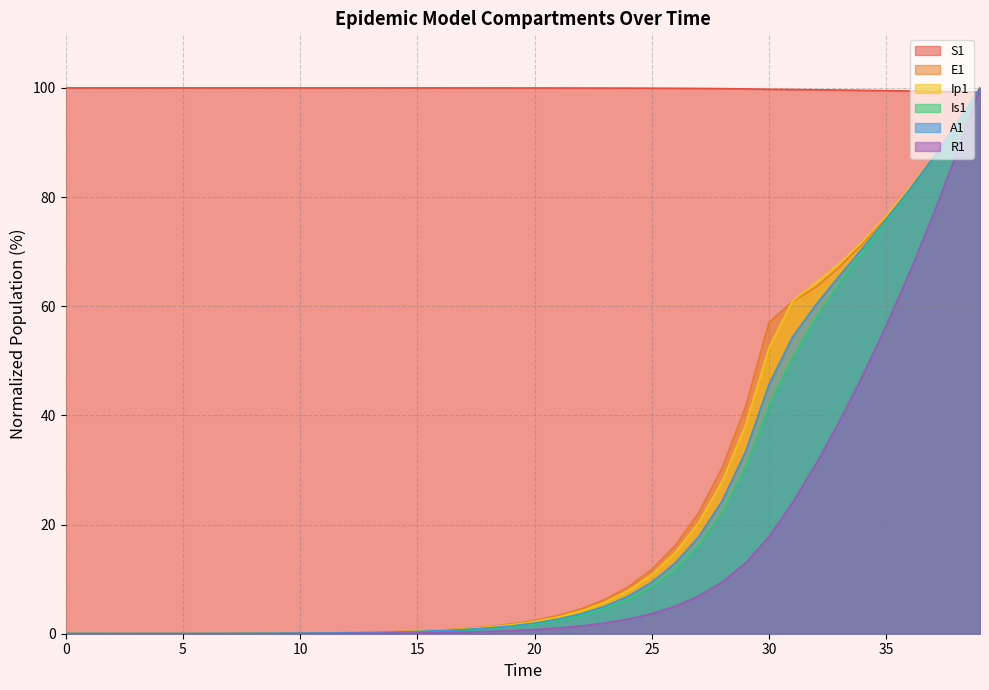

What is the maximum value shown in the chart?

100.0